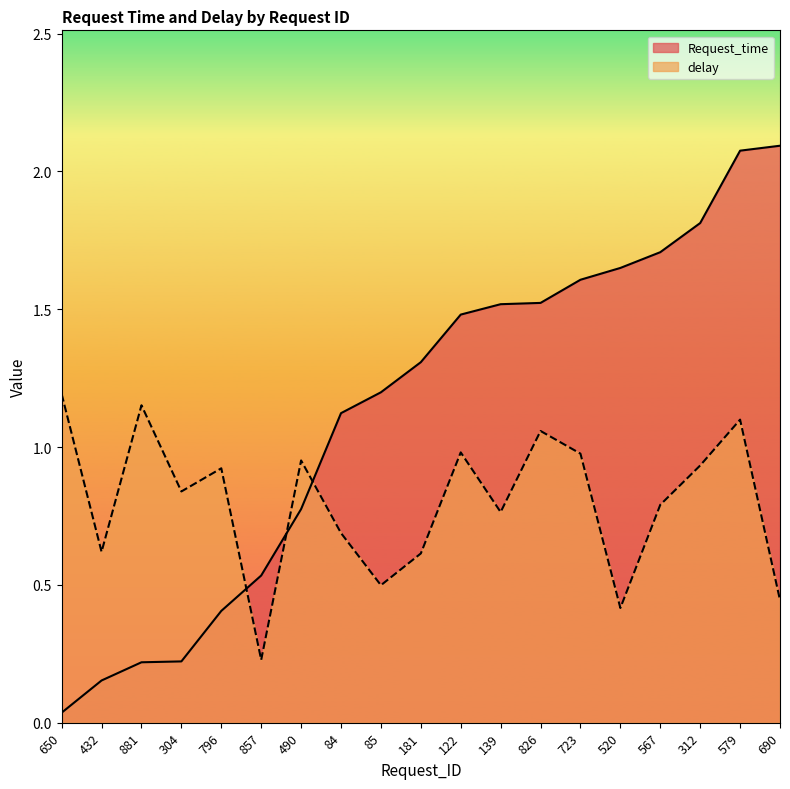

True or false: delay has more than 1 interior local peaks.

True